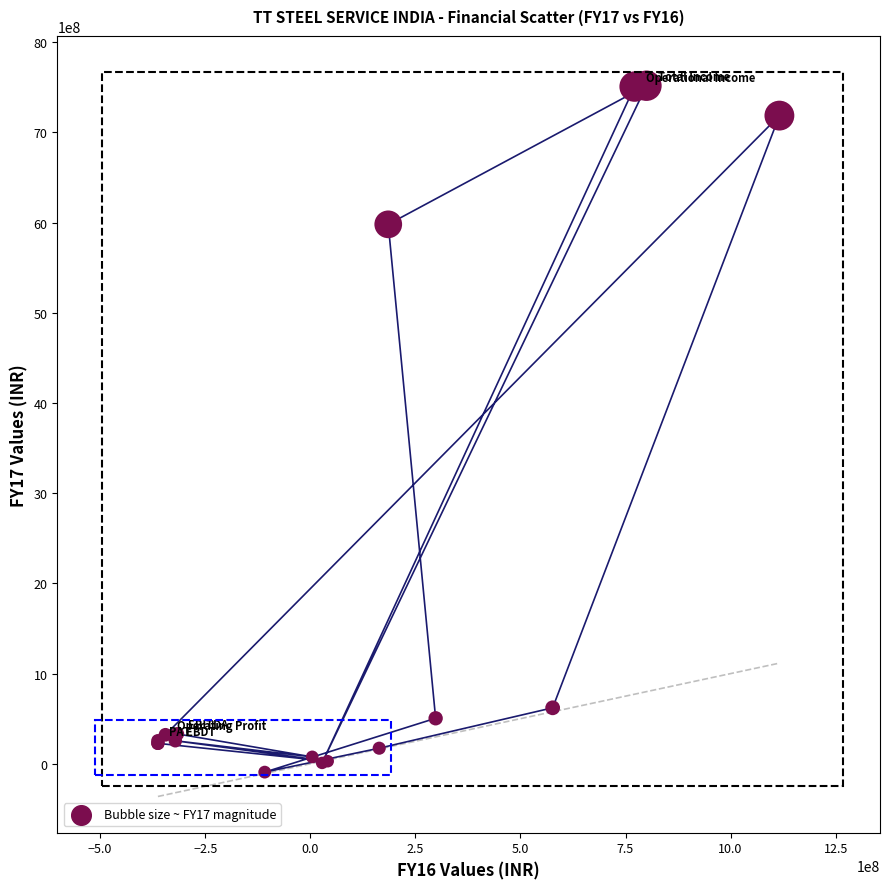

What Y value in the scatter plot is closest to 3713005936?

5981550504